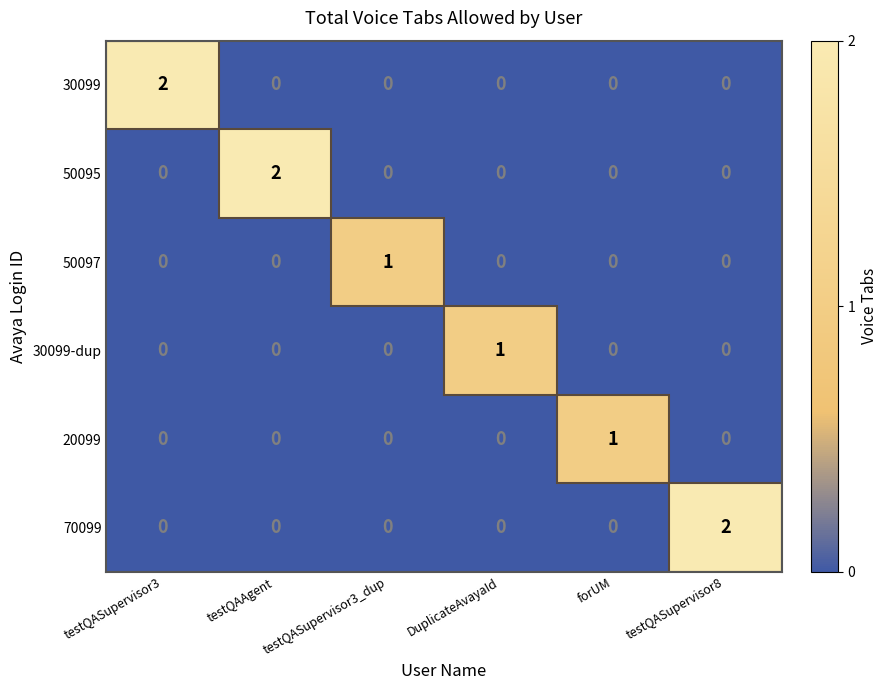

How many distinct data groups are displayed?

6